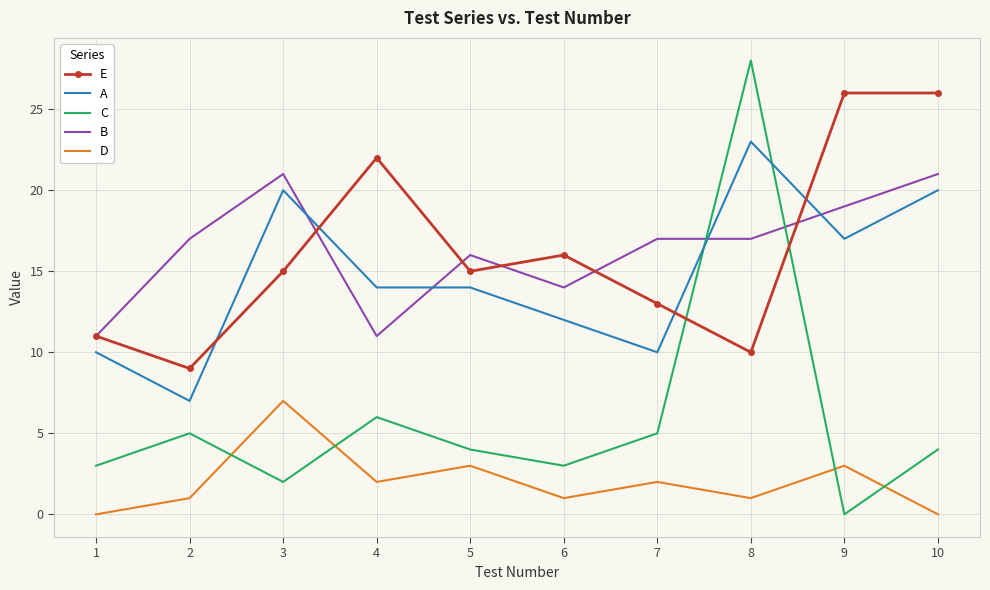

Which category has the highest value in the A series?

8